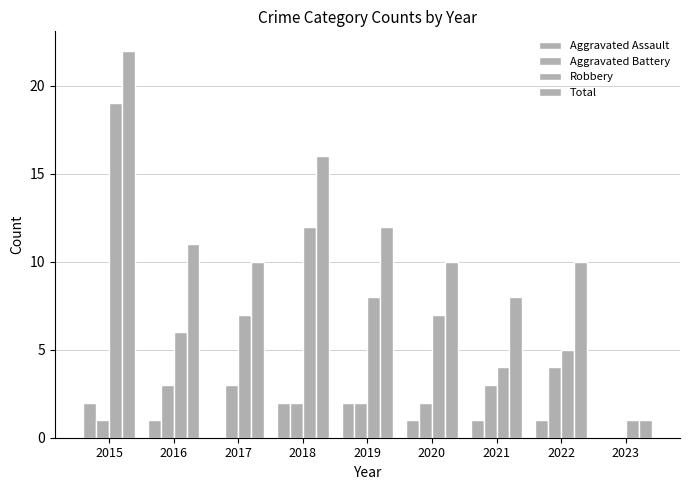

How many groups of bars are there?

9